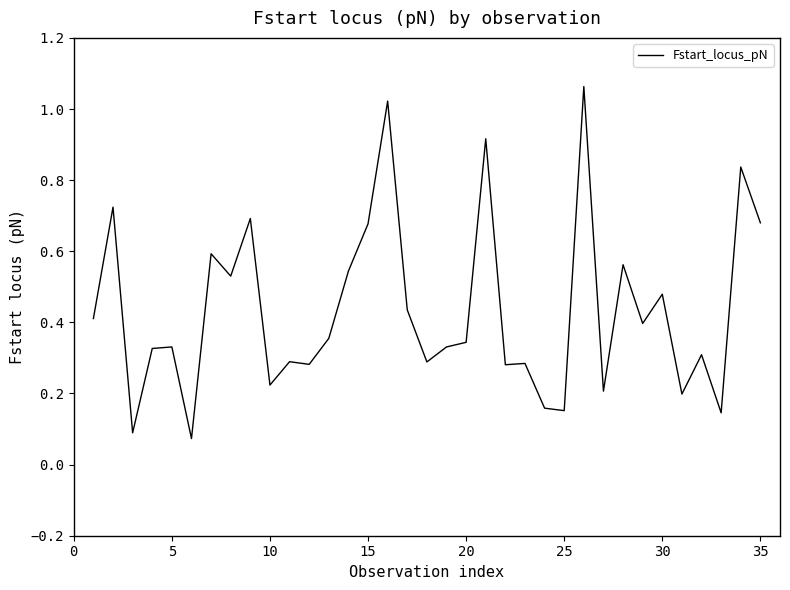

How many lines are shown in the chart?

1